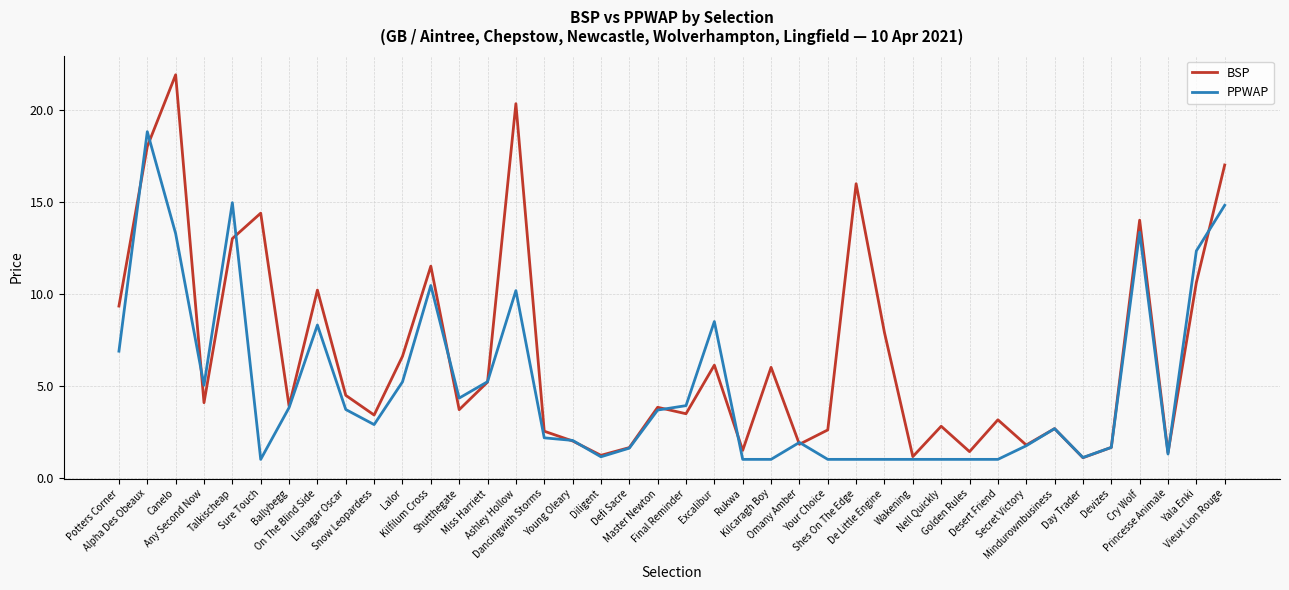

What is the difference between the maximum and minimum values in the BSP series?

20.8